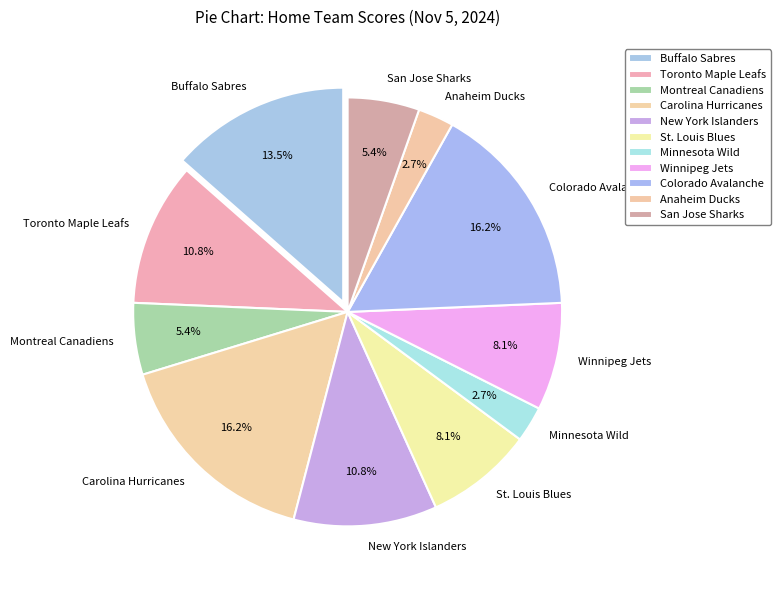

To the nearest percent, what percentage of the pie is Anaheim Ducks?

3%